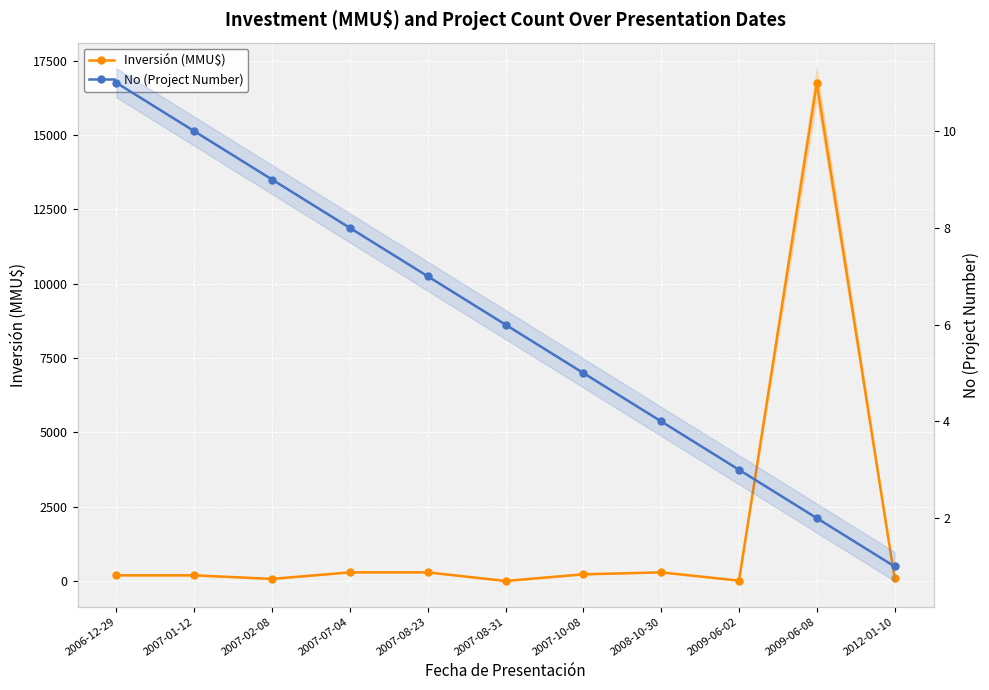

True or false: No (Project Number) has more than 1 points higher than both neighbors.

False